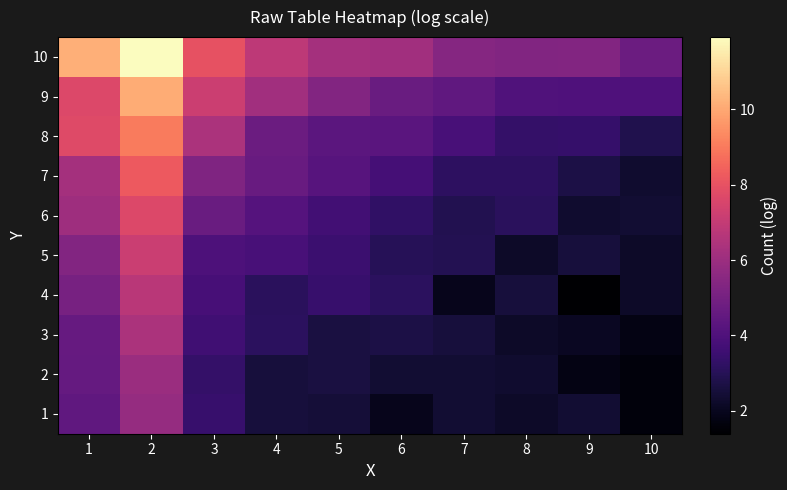

Reading right to left, extract all data points from this chart.

10: 10=4.7	9=5.4	8=5.3	7=5.5	6=6.1	5=6.2	4=6.9	3=8.0	2=11.9	1=10.2
9: 10=4.0	9=4.0	8=4.1	7=4.5	6=4.7	5=5.3	4=6.1	3=7.2	2=10.1	1=7.7
8: 10=2.8	9=3.4	8=3.3	7=3.9	6=4.3	5=4.3	4=4.7	3=6.4	2=9.0	1=7.7
7: 10=2.3	9=2.7	8=3.2	7=3.2	6=3.8	5=4.2	4=4.6	3=5.3	2=8.2	1=6.2
6: 10=2.4	9=2.3	8=3.1	7=2.9	6=3.3	5=3.7	4=4.2	3=4.7	2=7.7	1=6.1
5: 10=2.2	9=2.6	8=2.2	7=2.9	6=3.0	5=3.5	4=3.8	3=4.0	2=7.2	1=5.4
4: 10=2.2	9=1.4	8=2.6	7=1.9	6=3.1	5=3.4	4=3.1	3=3.8	2=6.8	1=5.1
3: 10=1.8	9=2.1	8=2.2	7=2.6	6=2.7	5=2.6	4=3.1	3=3.6	2=6.4	1=4.6
2: 10=1.6	9=1.8	8=2.3	7=2.4	6=2.4	5=2.6	4=2.6	3=3.3	2=6.0	1=4.6
1: 10=1.6	9=2.4	8=2.2	7=2.4	6=1.9	5=2.5	4=2.6	3=3.4	2=5.8	1=4.5